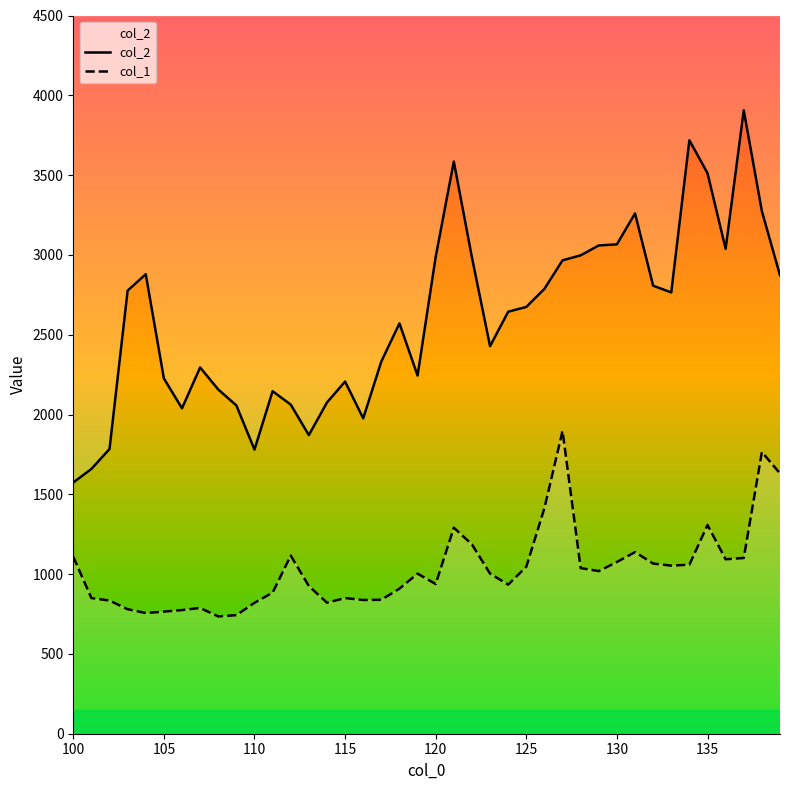

What is the spread (max minus min) of values at 120?

2122.9